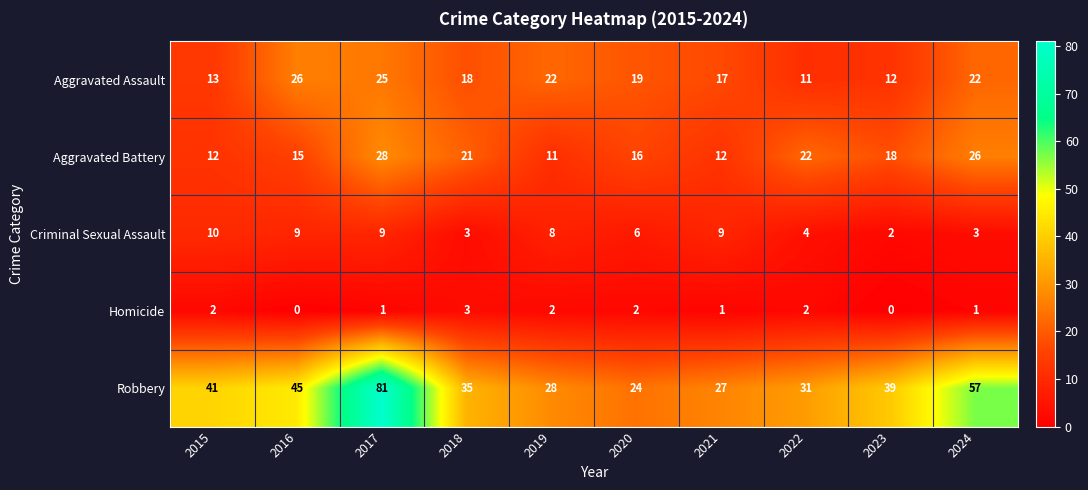

Count the Homicide values in the range 1 to 2.

7